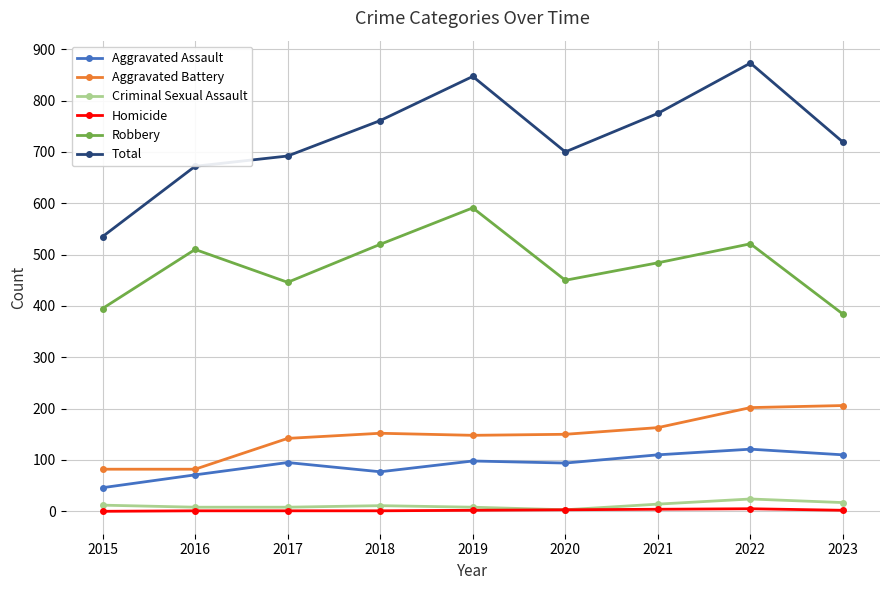

What is the sum of all Aggravated Battery values?

1327